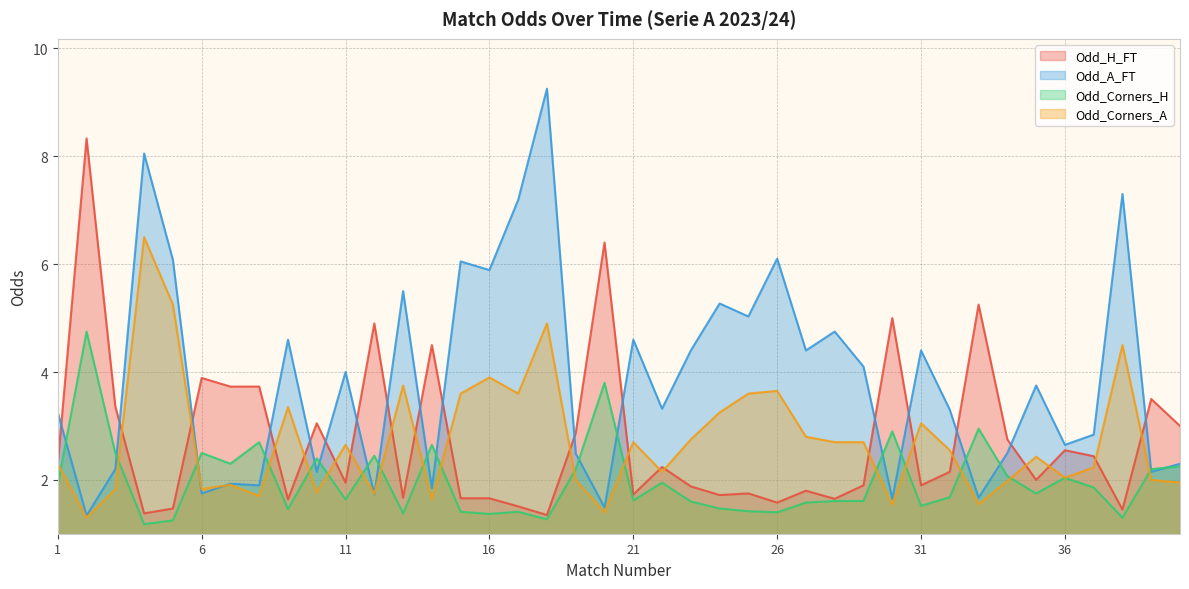

Which category has the highest value across all series?

18